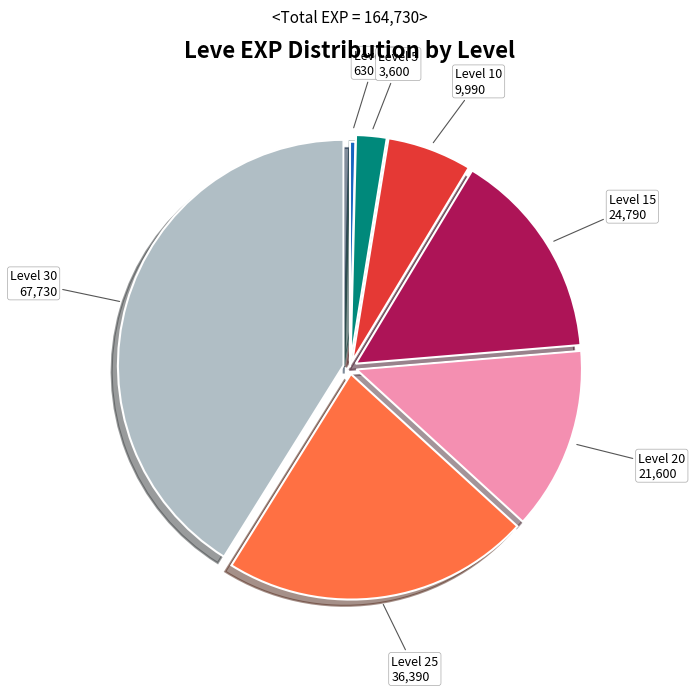

Is there a majority slice in this chart?

No